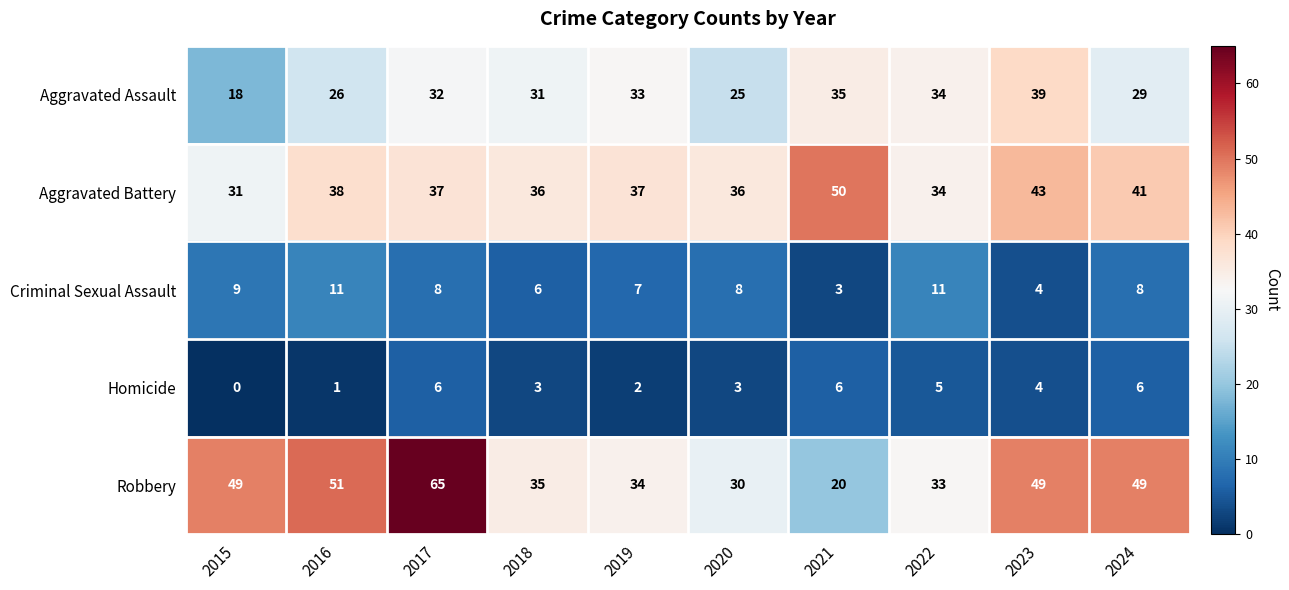

Where is Aggravated Assault nearest to the value 28?

2024